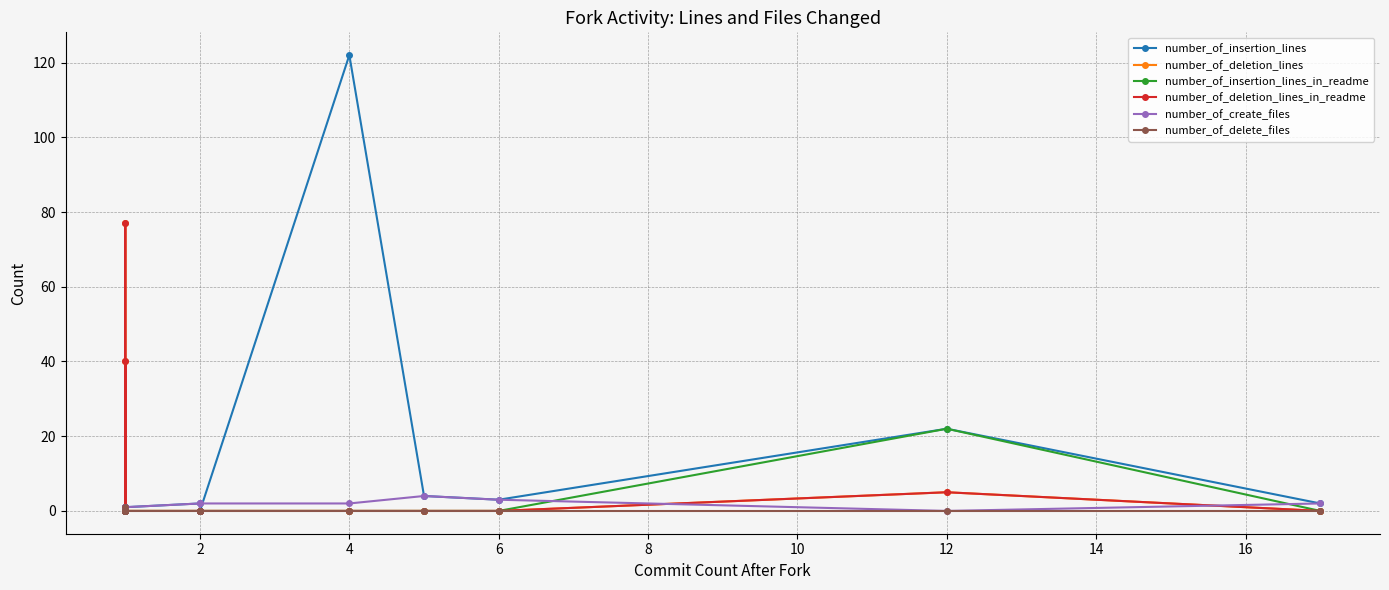

Between 12 and 12, which series saw the biggest shift?

number_of_insertion_lines